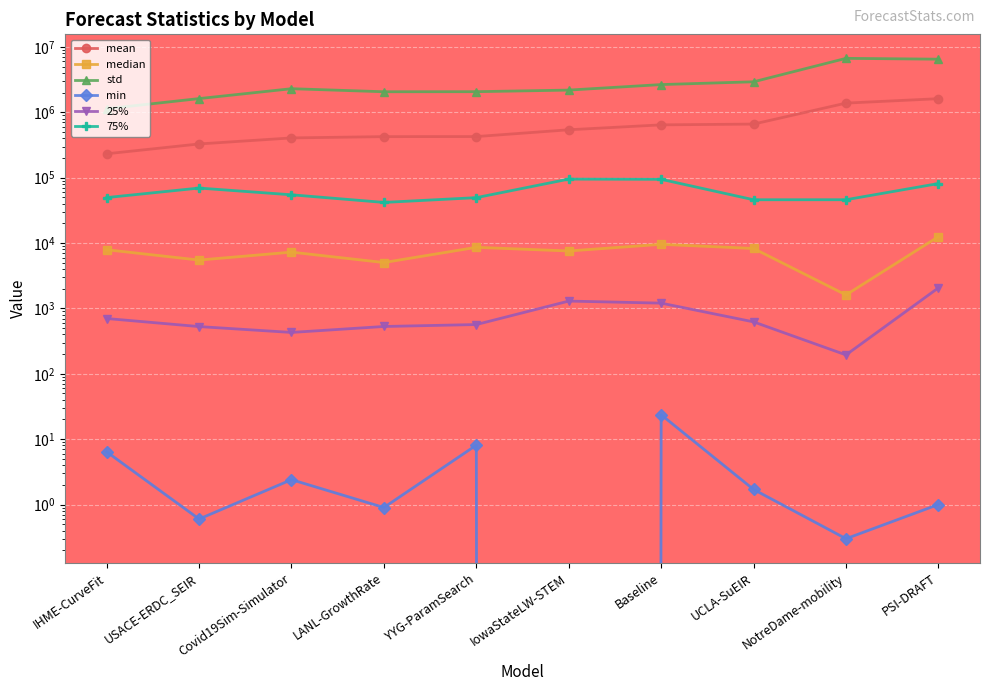

How many lines are shown in the chart?

6